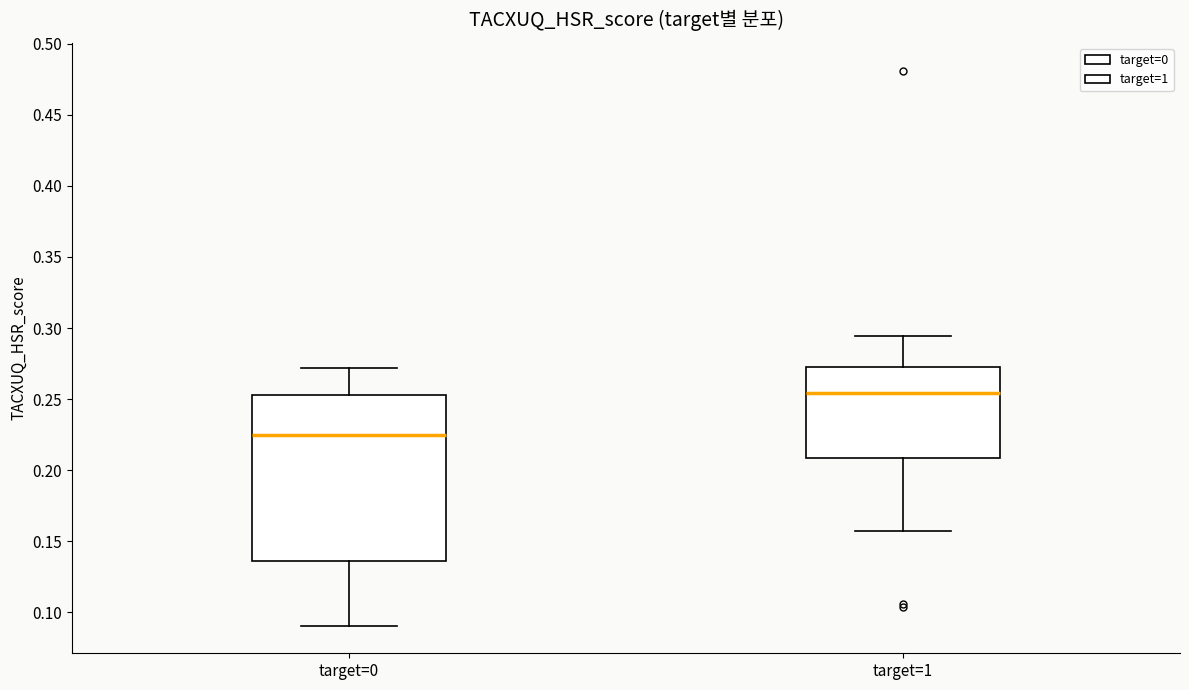

Which box's median line is the highest?

target=1